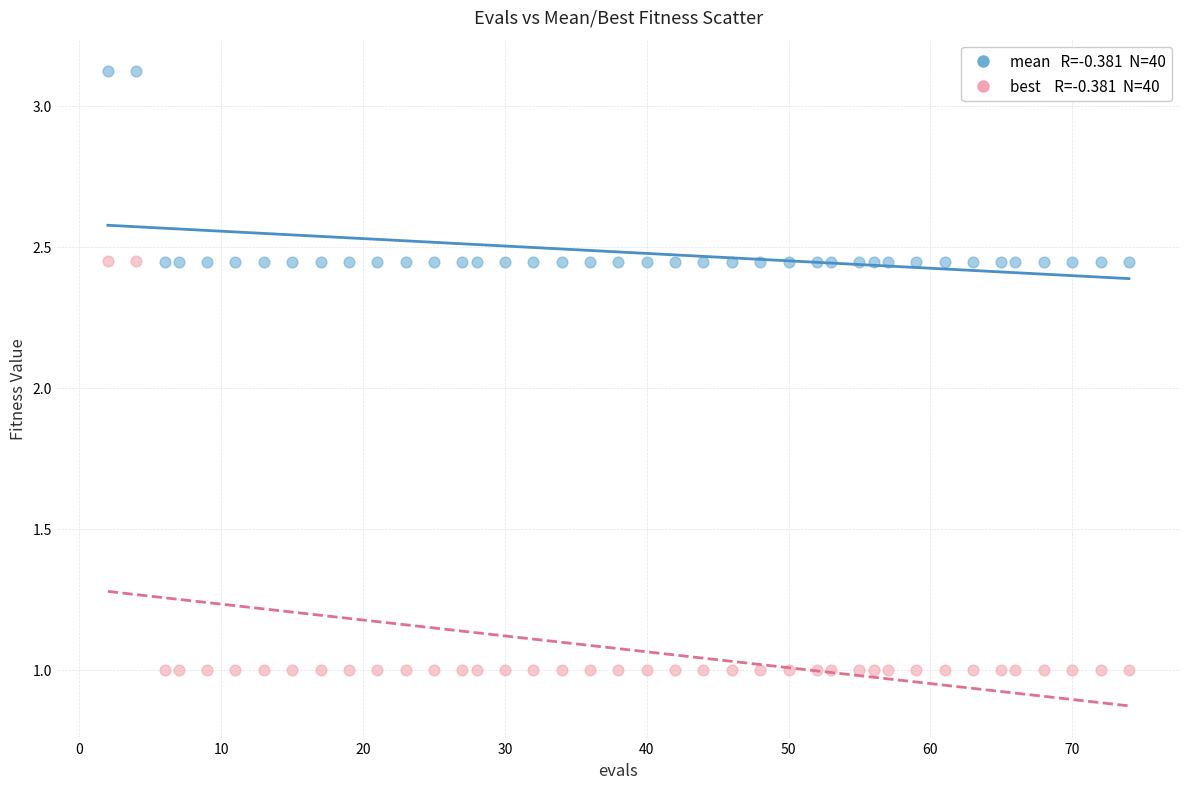

Across all data points, what is the range of X values (max minus min)?

72.0